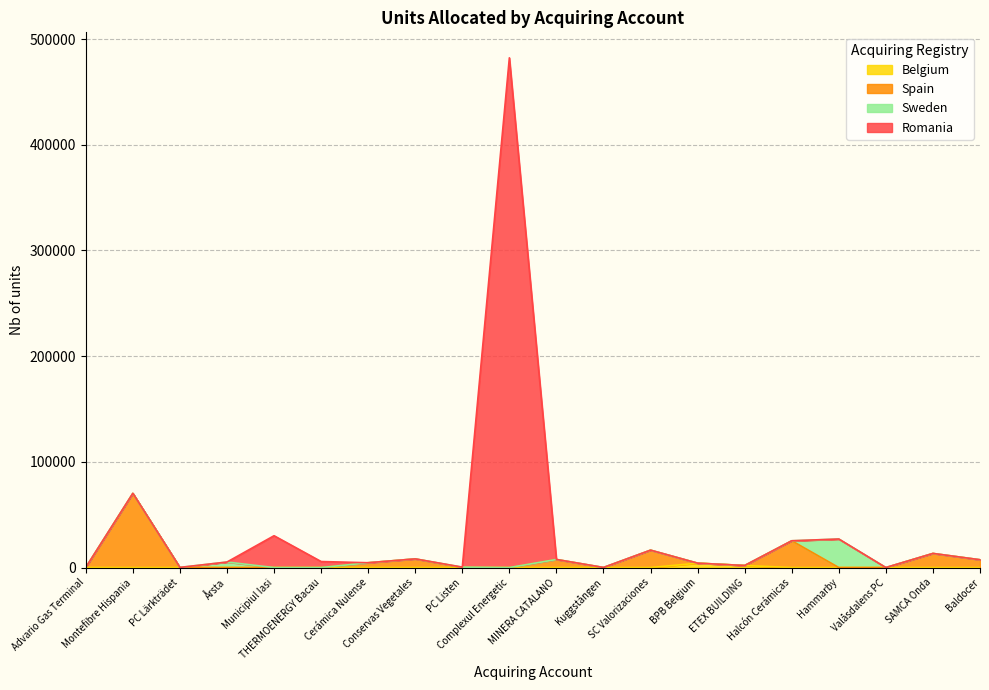

List the labels in order of value, smallest first.

Valåsdalens PC, Advario Gas Terminal, Kuggstången, PC Lärkträdet, PC Listen, ETEX BUILDING, BPB Belgium, Cerámica Nulense, Årsta, THERMOENERGY Bacau, Baldocer, MINERA CATALANO, Conservas Vegetales, SAMCA Onda, SC Valorizaciones, Halcón Cerámicas, Hammarby, Municipiul Iasi, Montefibre Hispania, Complexul Energetic